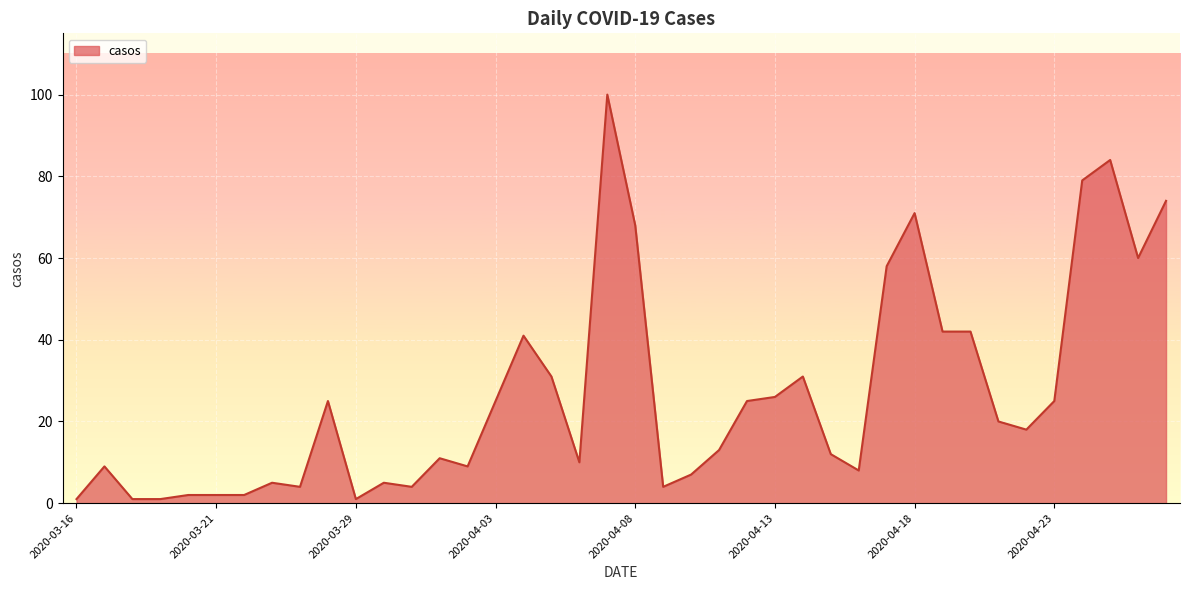

What is the greatest value displayed?

100